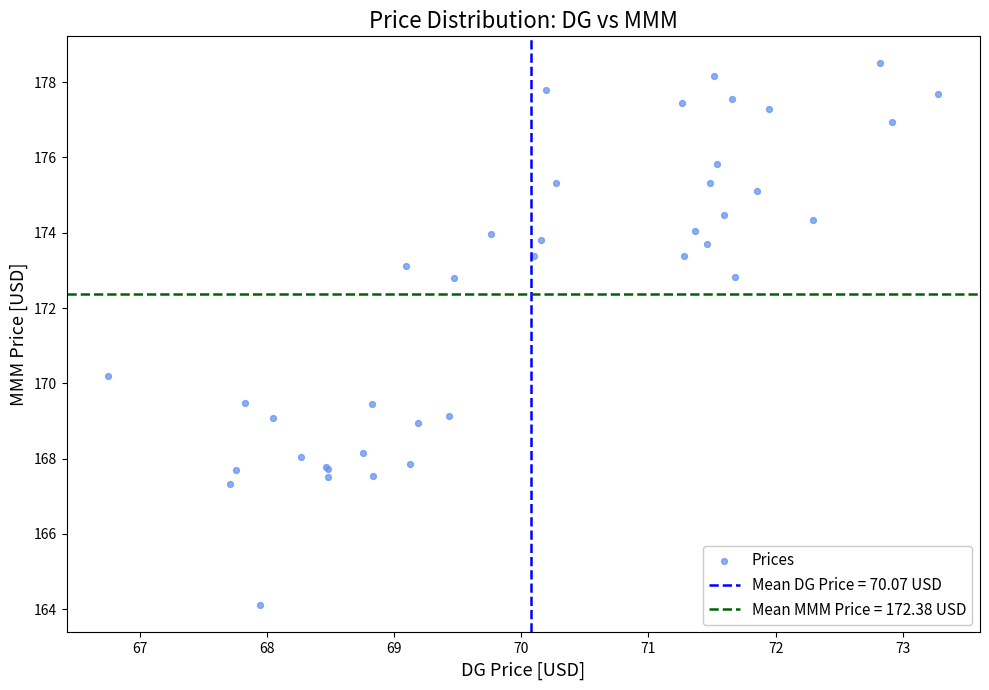

What Y value in the scatter plot is closest to 171?

170.2